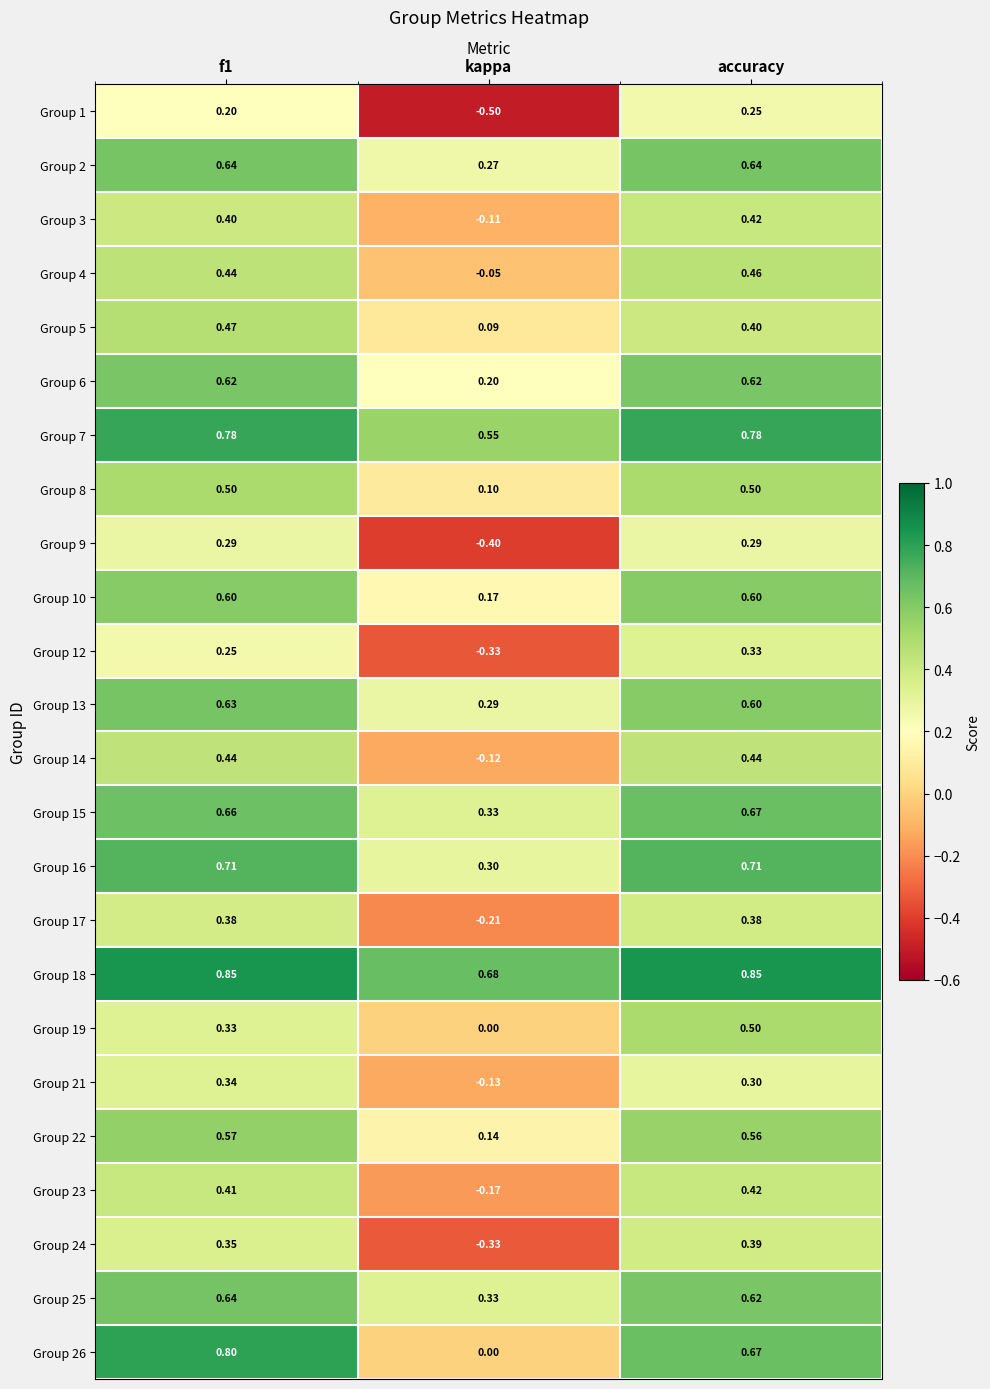

What is the spread (max minus min) of values at kappa?

1.2